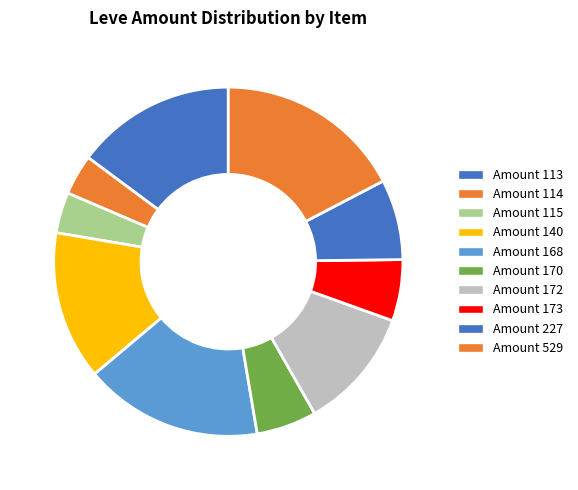

Count the number of slices in the pie.

10